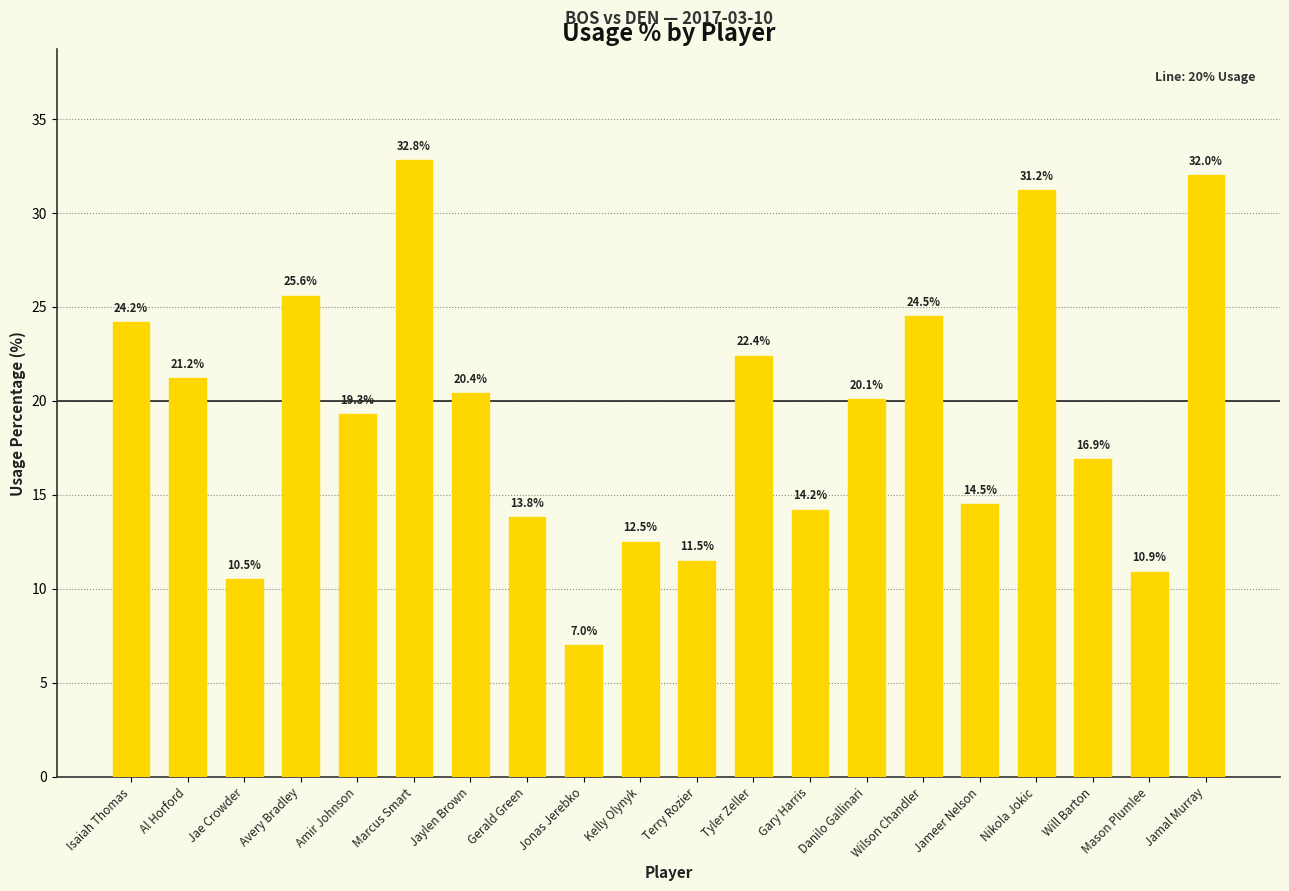

At which label is the value closest to 19?

Amir Johnson